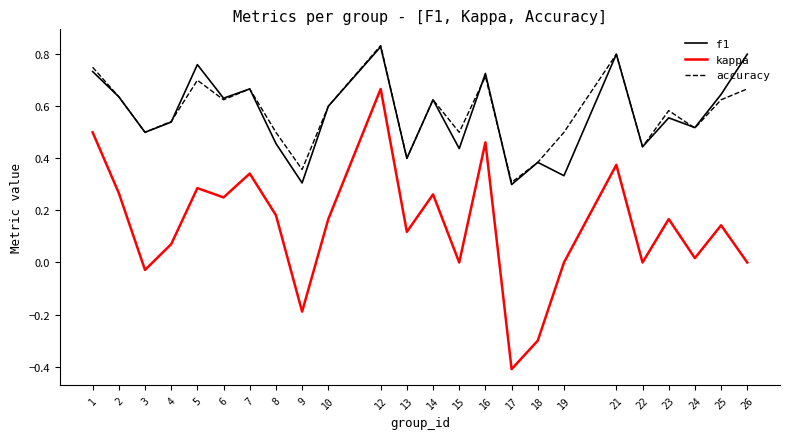

At which category is the sum across all series the highest?

12